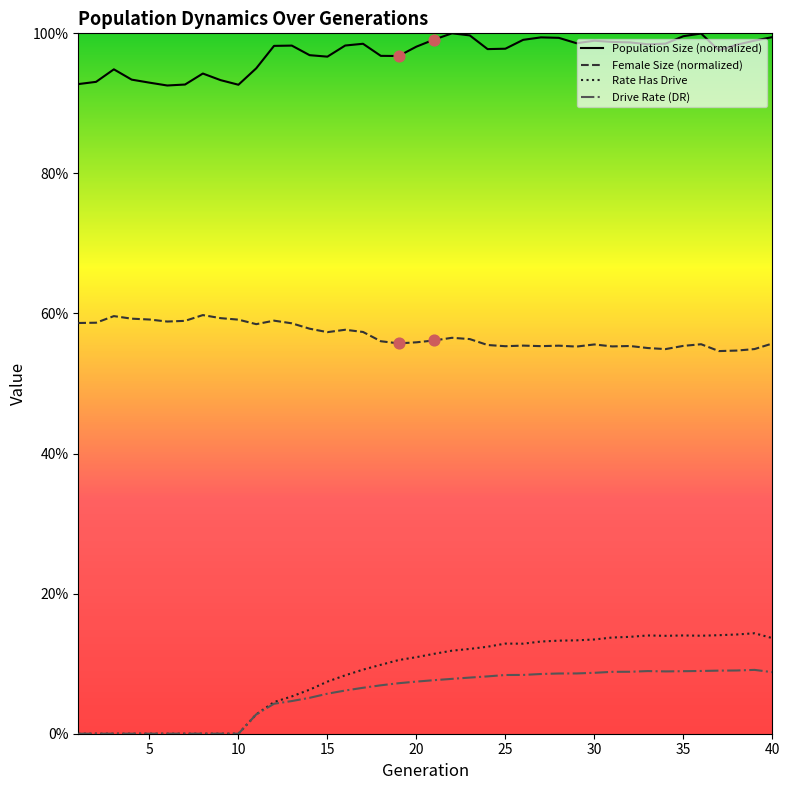

Which series has the largest total across all categories?

Population Size (normalized)